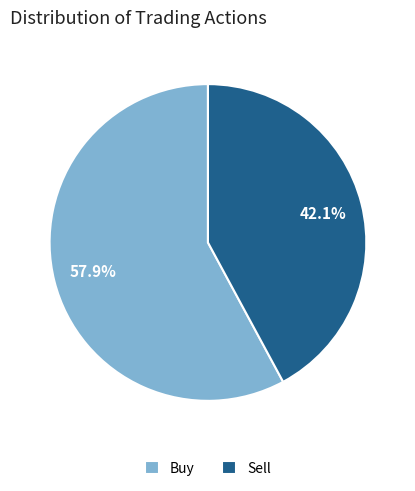

Which slice is the largest?

Buy